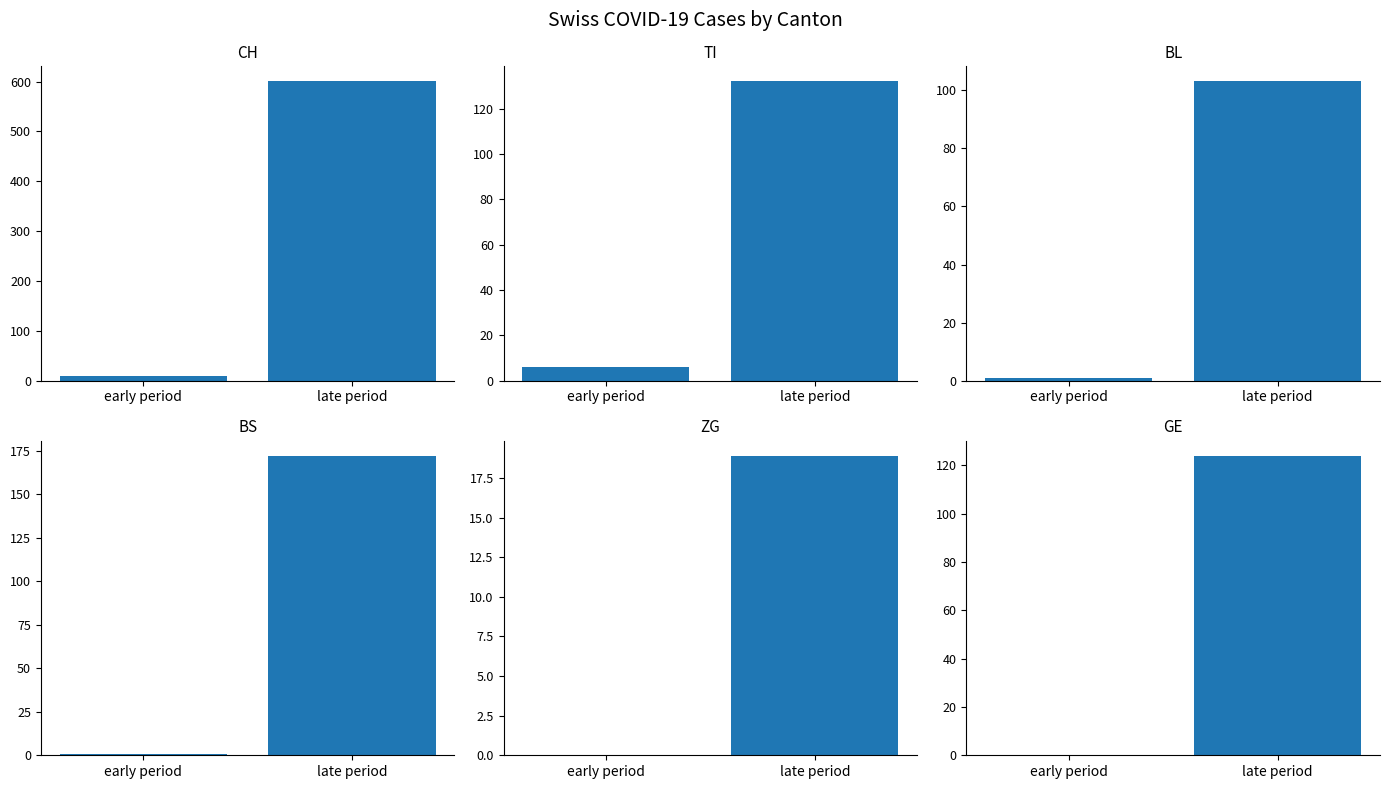

At which category is the sum across all series the highest?

late period